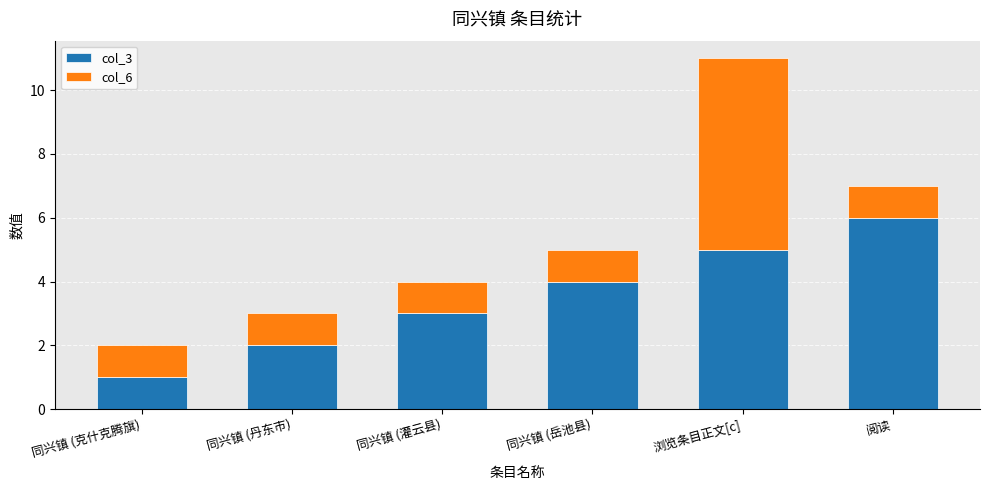

At which category is the sum across all series the highest?

浏览条目正文[c]